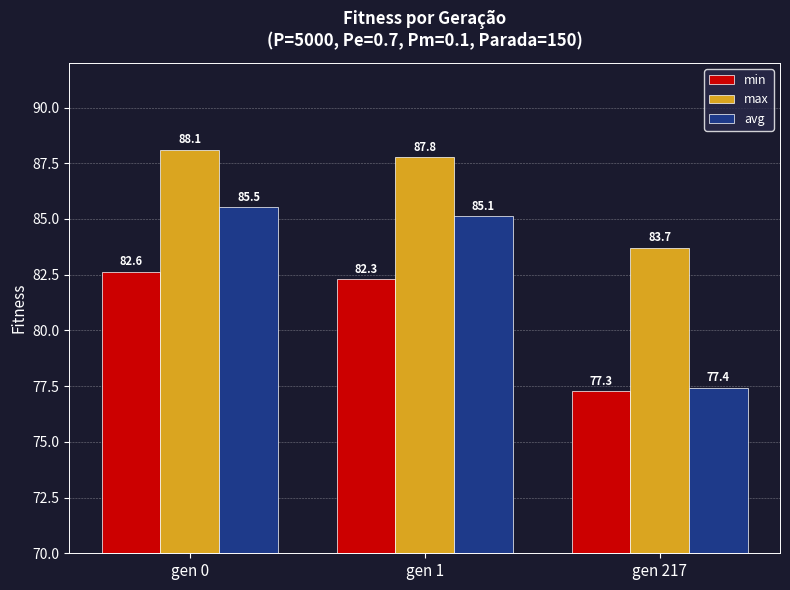

What is the total value across all series at gen 0?

256.3